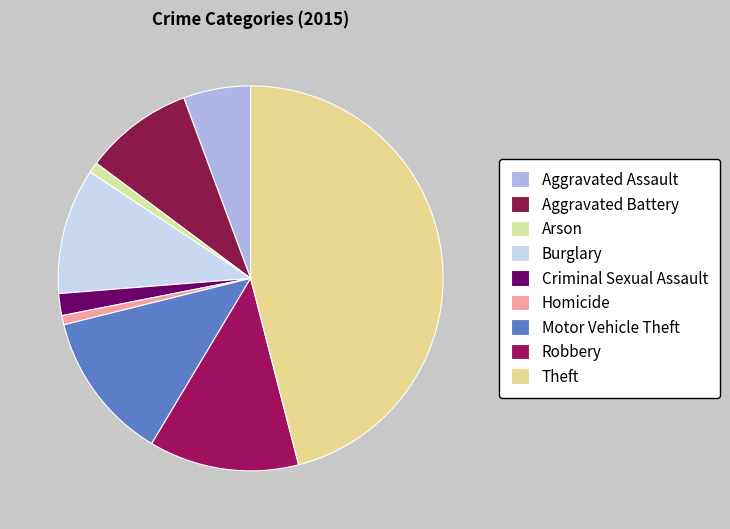

How many segments does this pie chart have?

9